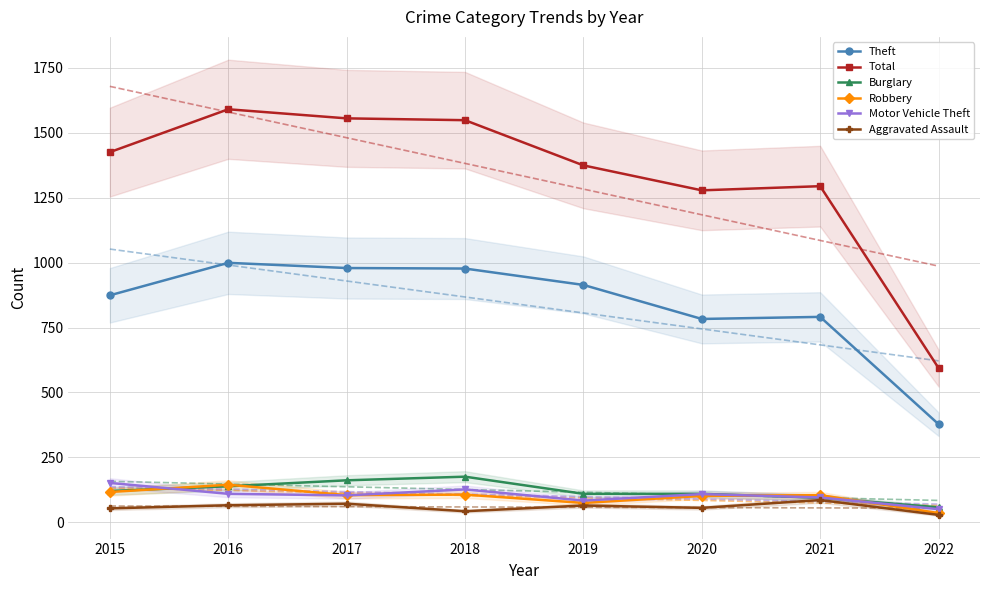

What is the lowest value of the Burglary series?

58